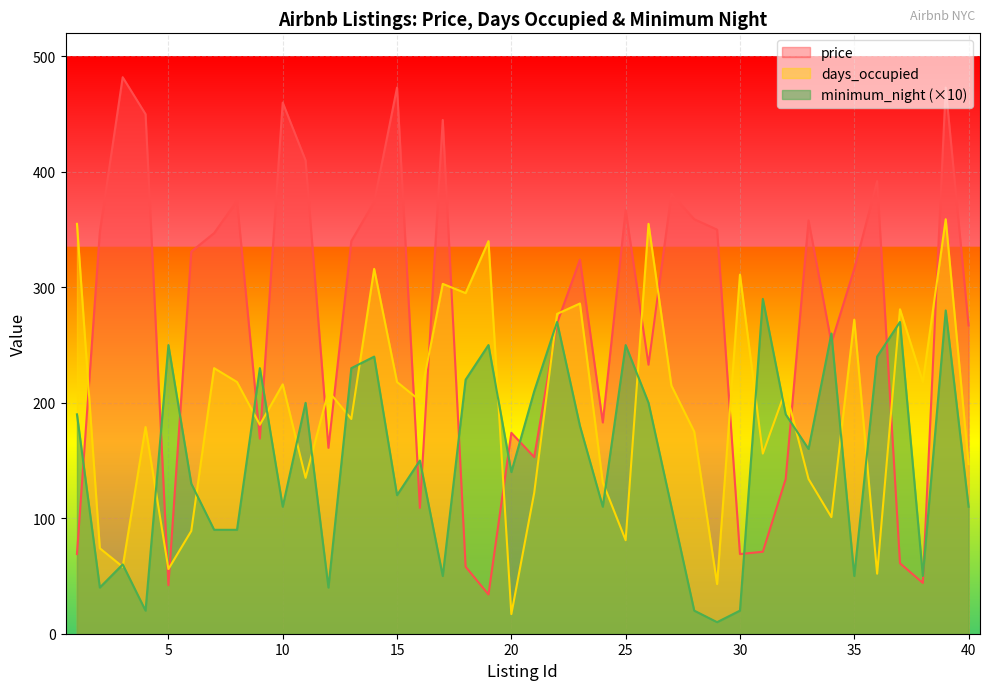

Reading right to left, what are all the values shown in this chart?

price: 40=267	39=473	38=44	37=61	36=392	35=316	34=252	33=358	32=134	31=71	30=69	29=350	28=359	27=381	26=233	25=367	24=183	23=324	22=269	21=153	20=174	19=34	18=58	17=445	16=109	15=473	14=374	13=340	12=161	11=410	10=460	9=169	8=375	7=347	6=331	5=42	4=450	3=482	2=348	1=69
days_occupied: 40=147	39=359	38=218	37=281	36=52	35=272	34=101	33=134	32=211	31=156	30=311	29=43	28=175	27=215	26=355	25=81	24=131	23=286	22=277	21=122	20=17	19=340	18=295	17=303	16=202	15=218	14=316	13=186	12=210	11=135	10=216	9=181	8=218	7=230	6=89	5=56	4=179	3=58	2=74	1=355
minimum_night: 40=110	39=280	38=50	37=270	36=240	35=50	34=260	33=160	32=190	31=290	30=20	29=10	28=20	27=110	26=200	25=250	24=110	23=180	22=270	21=210	20=140	19=250	18=220	17=50	16=150	15=120	14=240	13=230	12=40	11=200	10=110	9=230	8=90	7=90	6=130	5=250	4=20	3=60	2=40	1=190